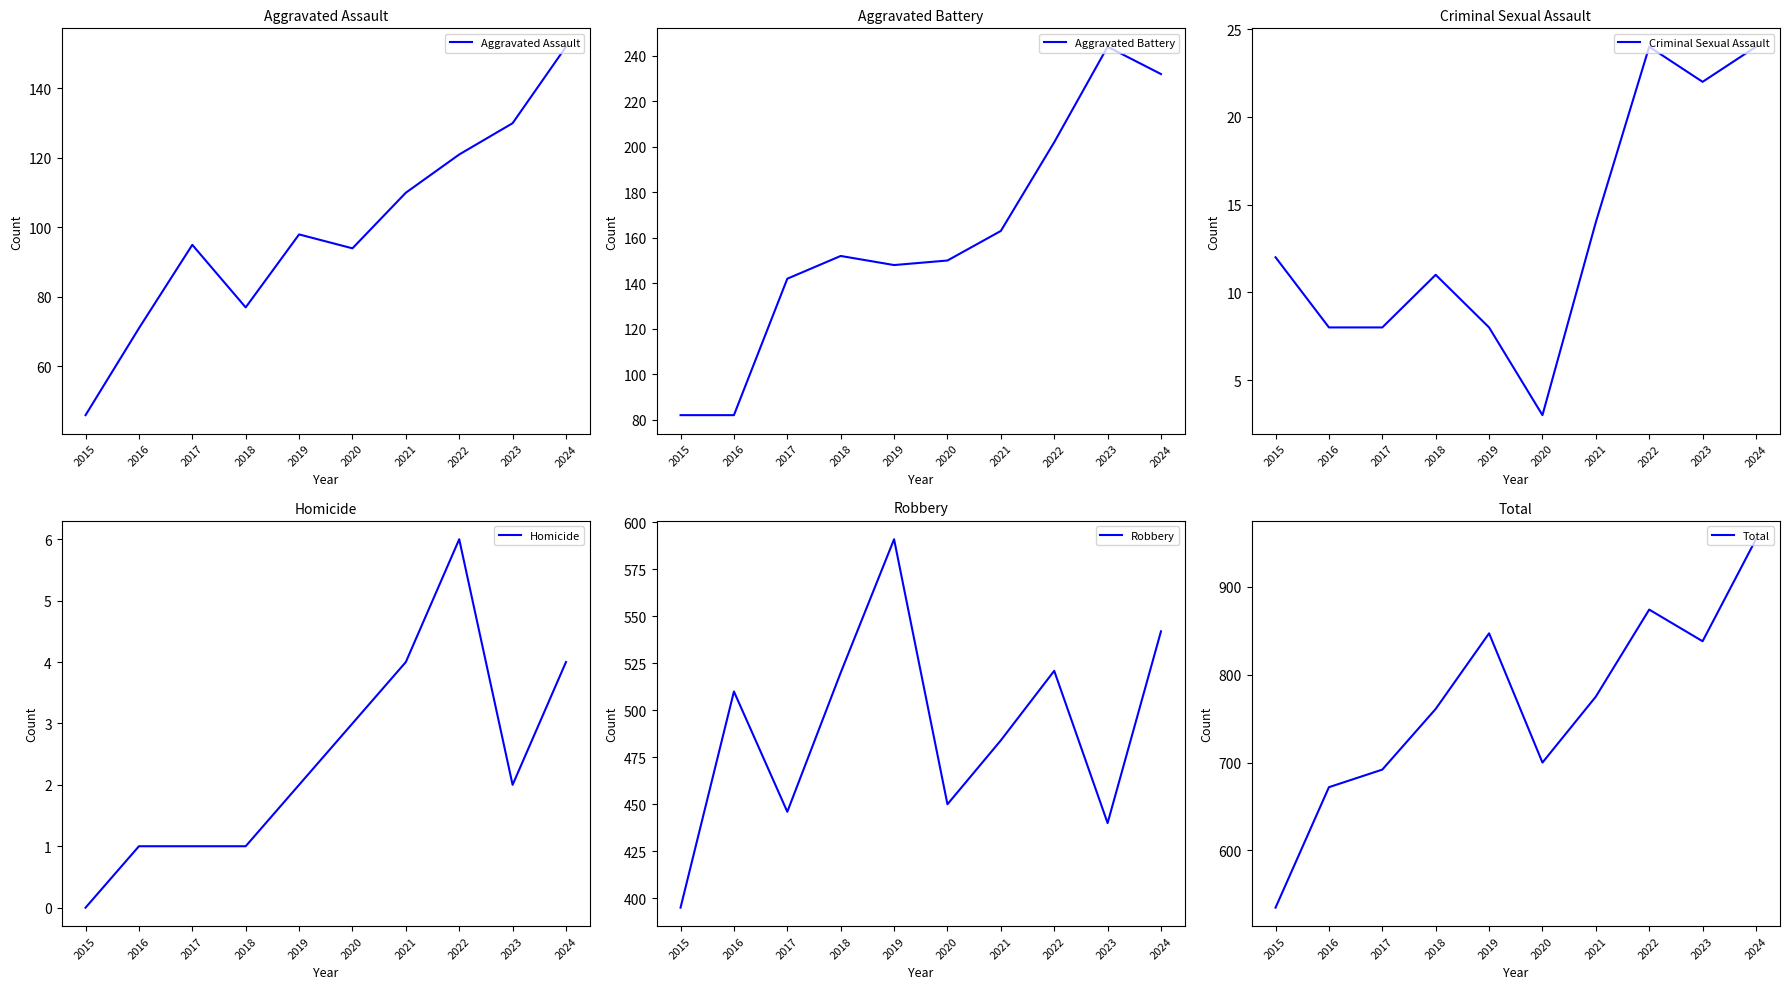

How many interior local peaks does the Total series have?

2